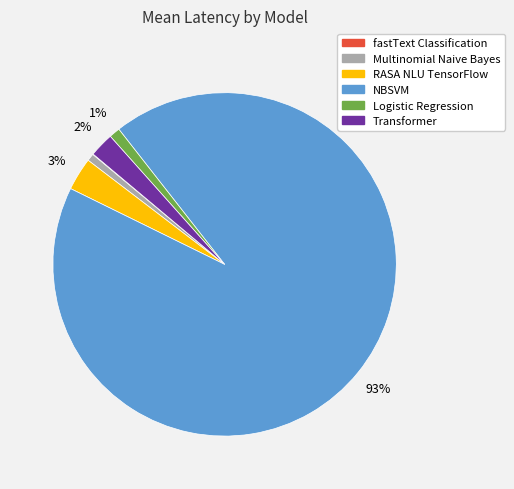

Is there a majority slice in this chart?

Yes